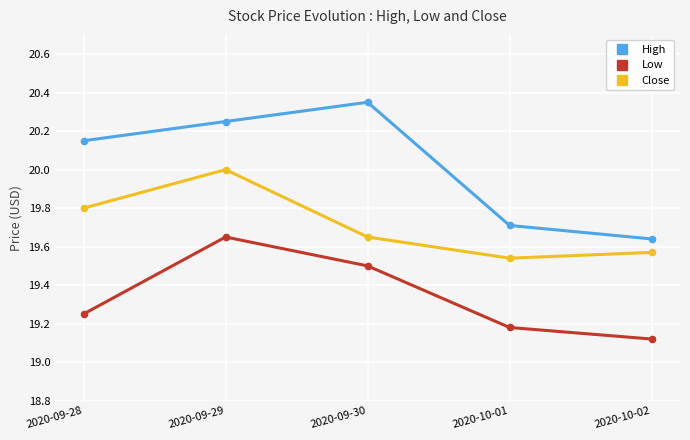

What is the average value of the Low series?

19.3